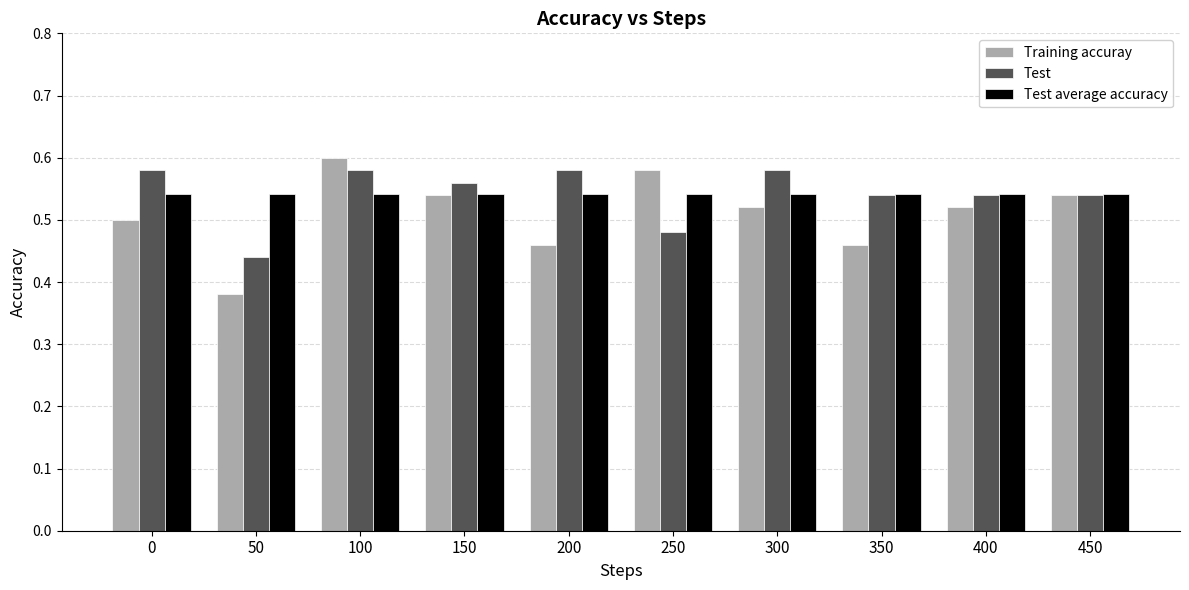

Is it true that Training accuray equals 0.3 at 350?

False